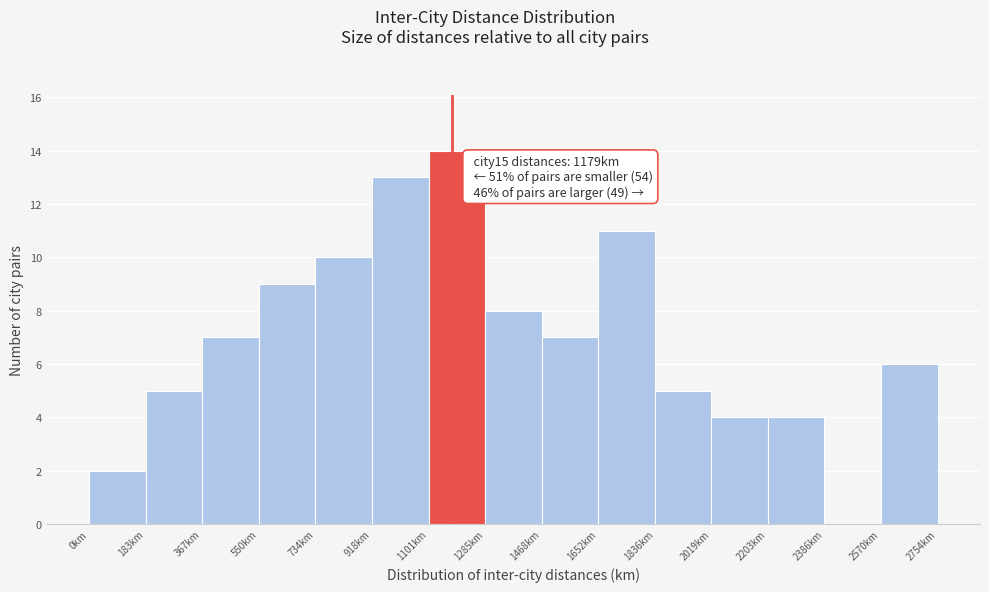

Over which range of the x-axis is the bar tallest?

1100 to 1280